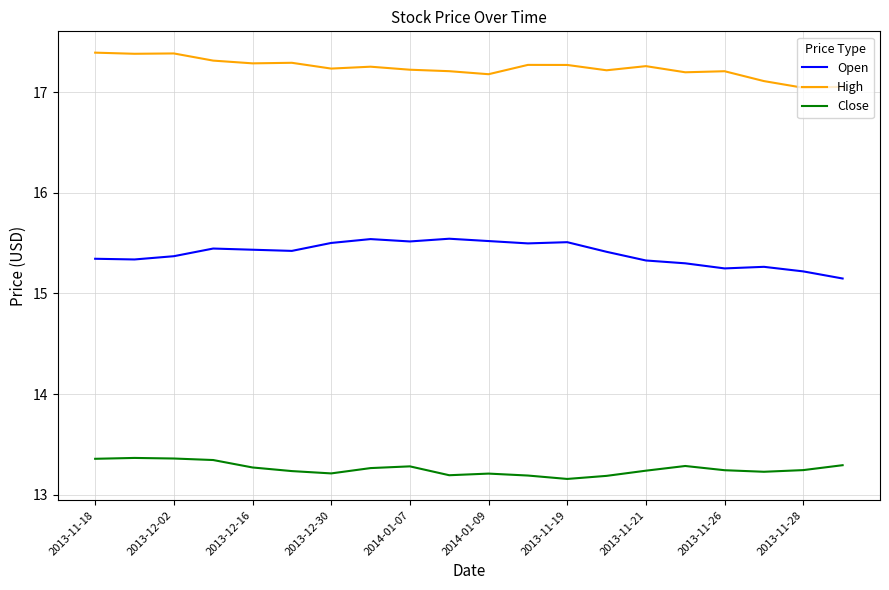

Rank the series by their average value, from highest to lowest.

High, Open, Close